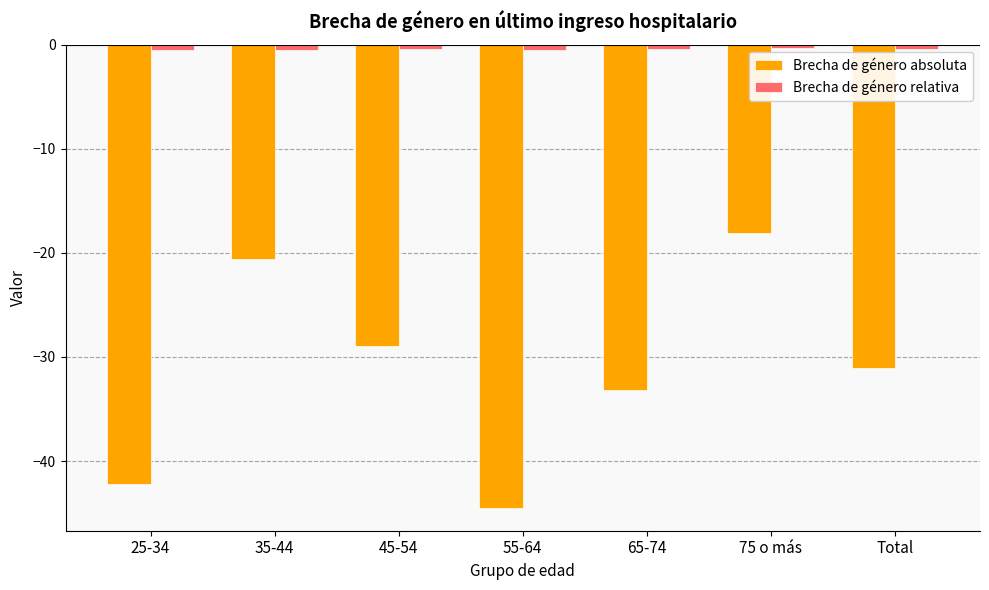

Where is Brecha de género absoluta nearest to the value -31?

Total